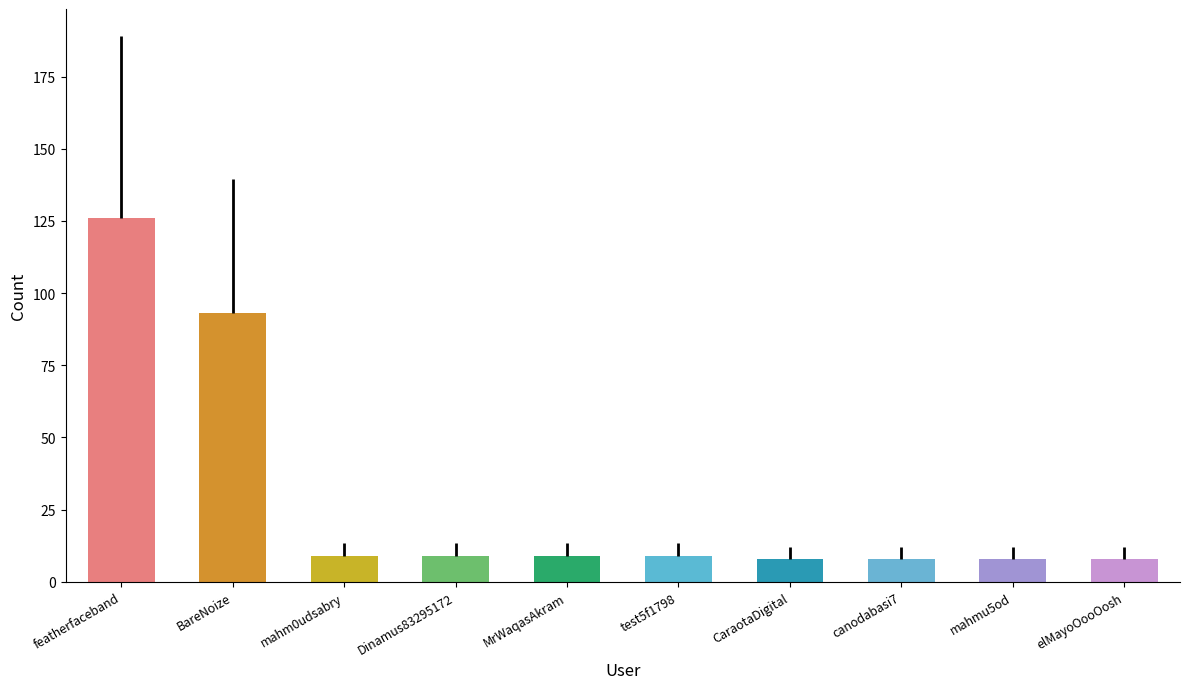

How many series are shown in this chart?

1